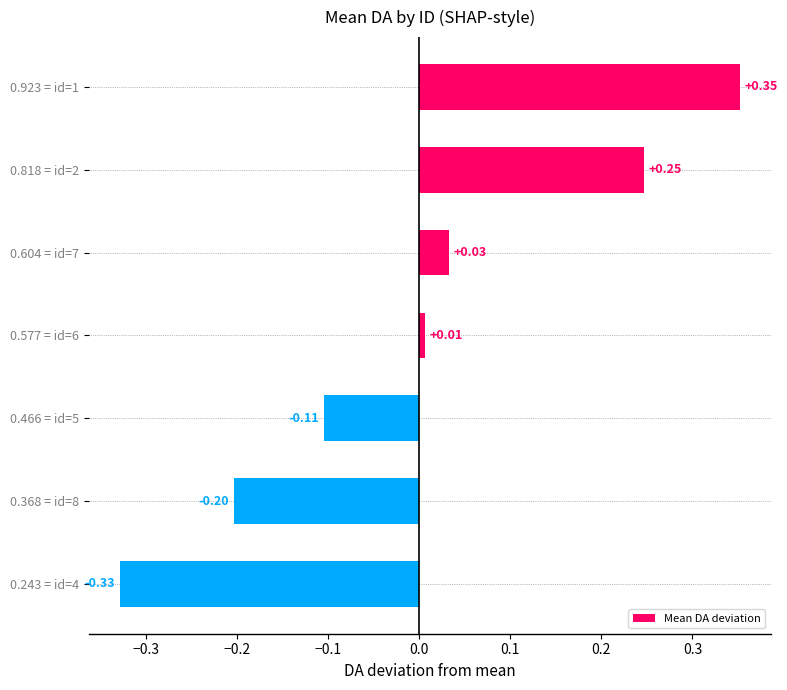

What is the difference between the second highest and minimum values?

0.6